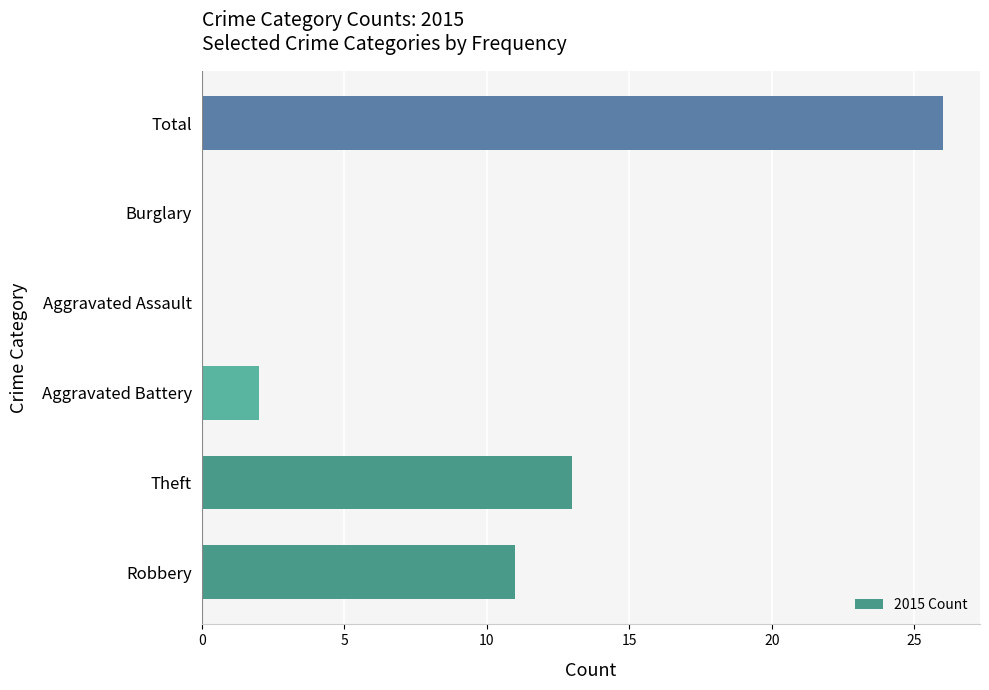

At which category does the chart reach its peak across all series?

Total